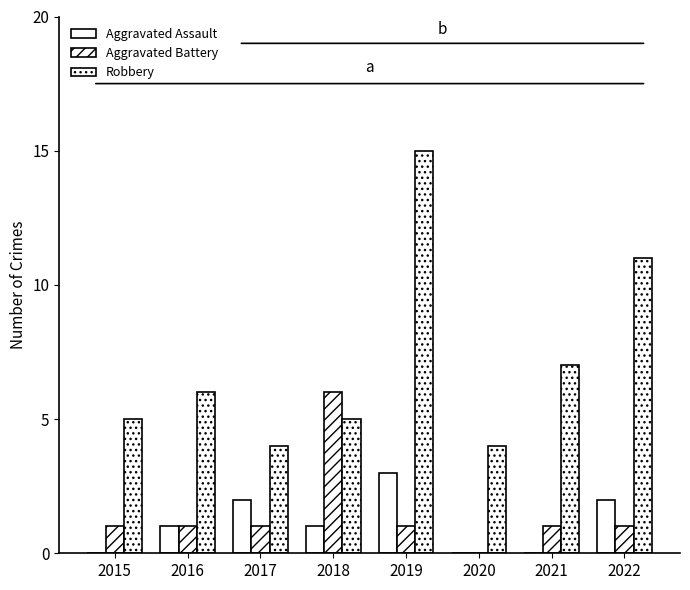

Count the number of categories in the chart.

8